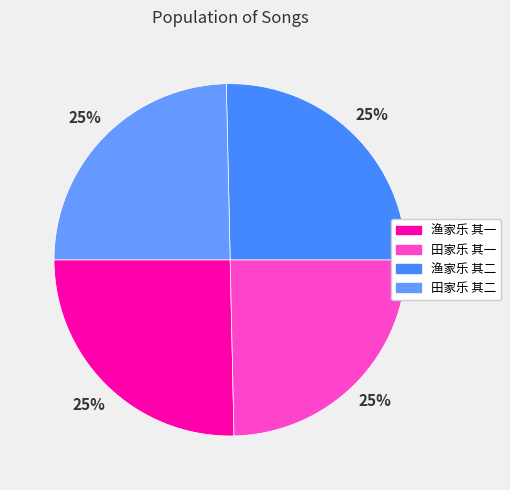

What is the smallest slice in the pie chart?

田家乐 其一